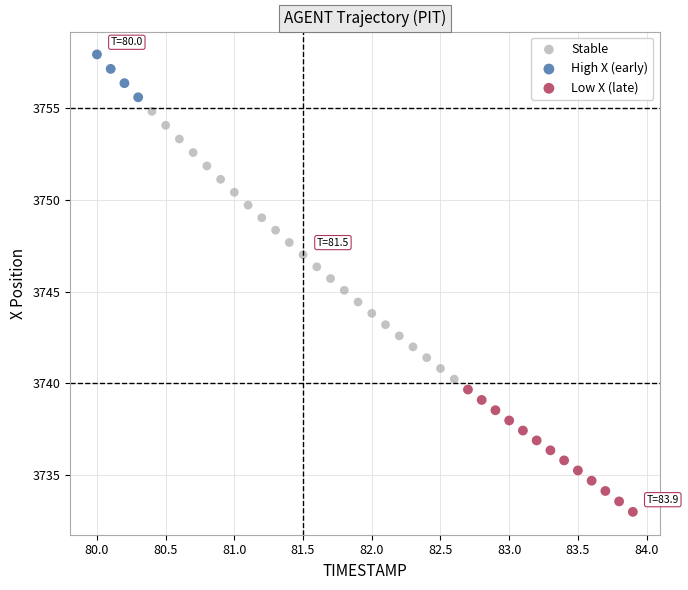

Which series reaches the maximum Y coordinate?

High X (early)